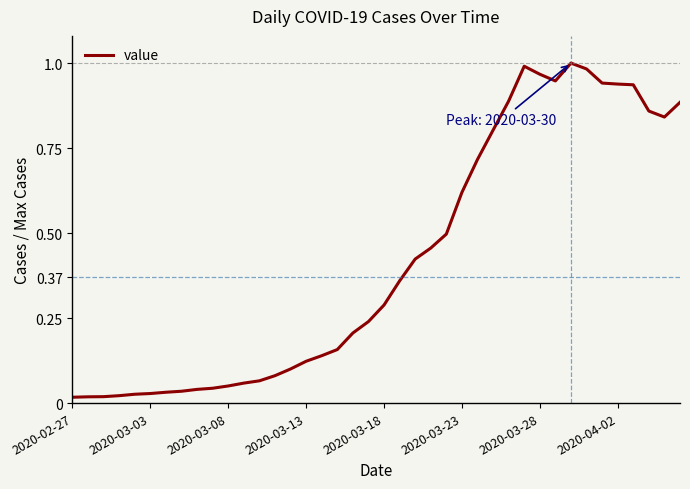

How many lines are shown in the chart?

1